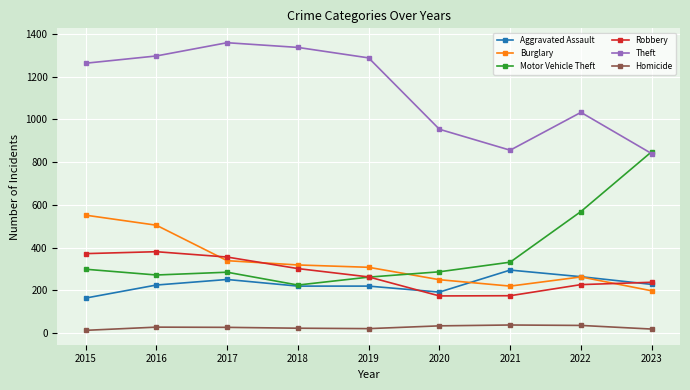

True or false: Motor Vehicle Theft has more than 2 interior local peaks.

False